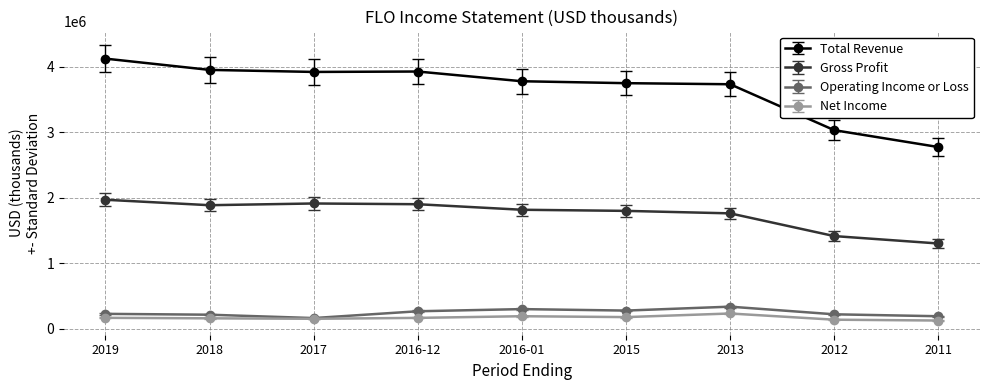

What is the value of the Gross Profit point at the 6th from the left?

1798300